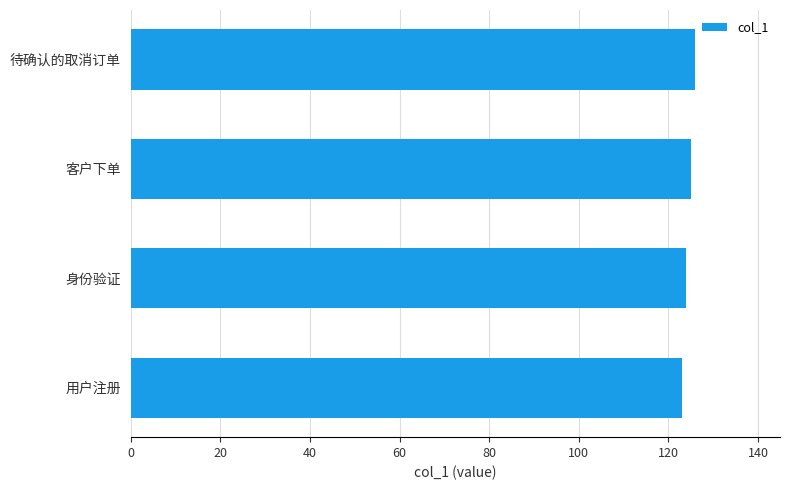

What is the difference between the second highest and second lowest values?

1